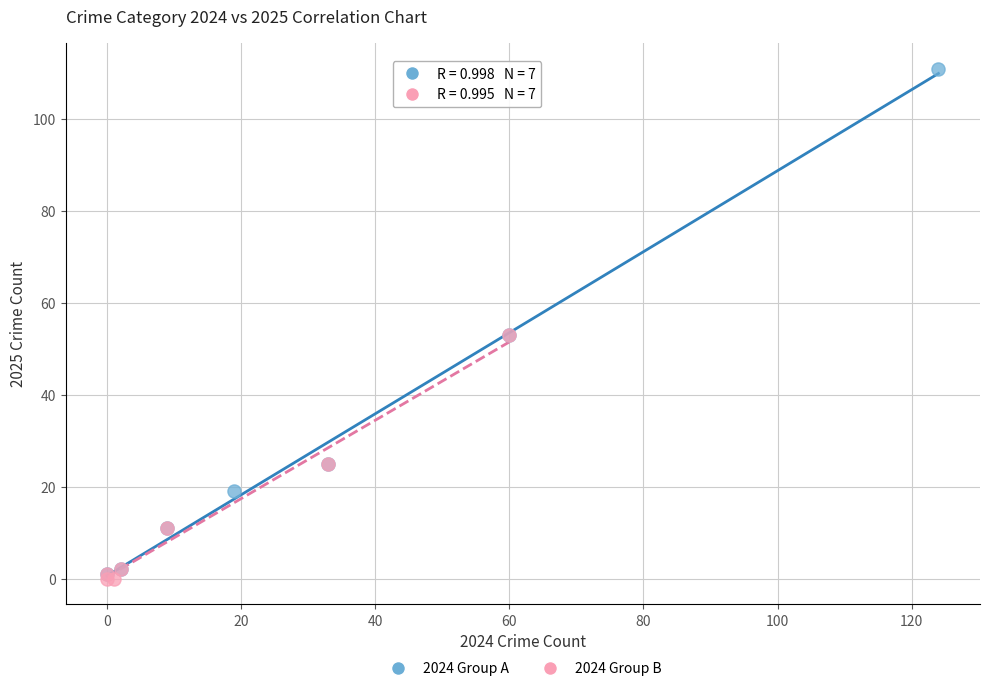

Which series contains the highest Y value?

2024 Group A